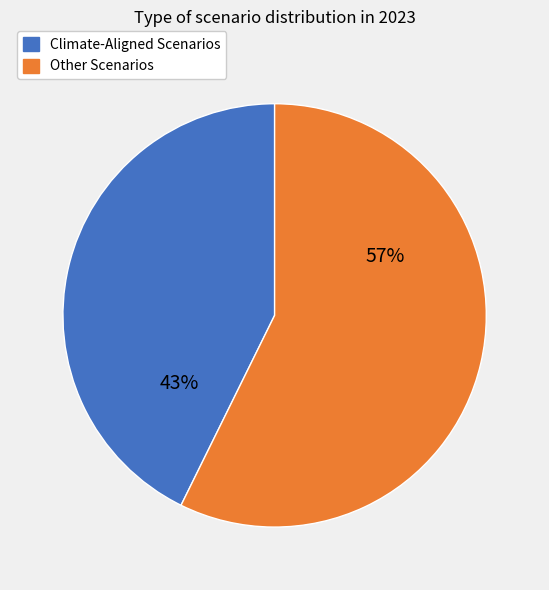

To the nearest percent, what is the average slice percentage?

50%